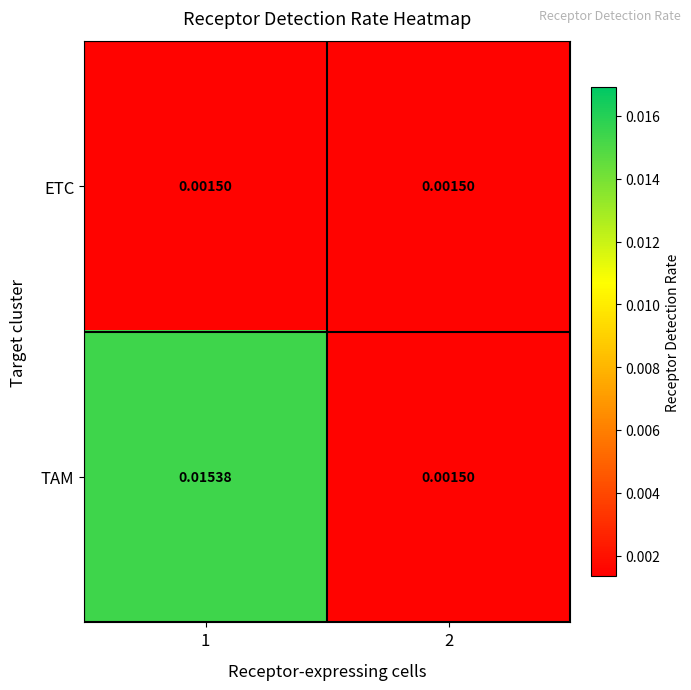

List the series in order of their overall mean, lowest first.

ETC, TAM